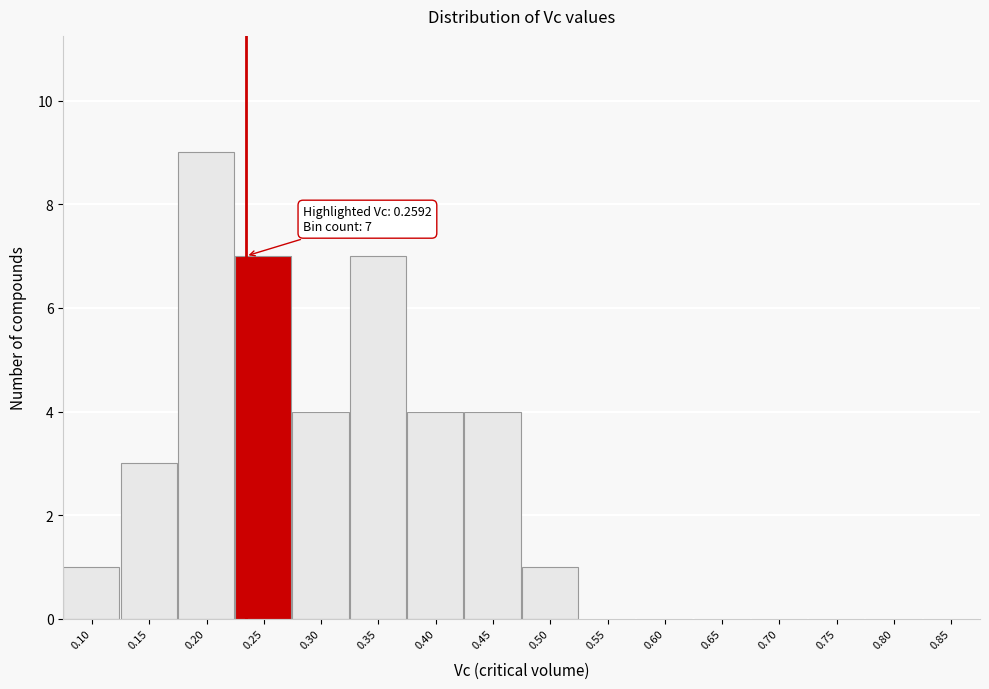

Reading left to right, what are all the values shown in this chart?

0.10=1	0.15=3	0.20=9	0.25=7	0.30=4	0.35=7	0.40=4	0.45=4	0.50=1	0.55=0	0.60=0	0.65=0	0.70=0	0.75=0	0.80=0	0.85=0